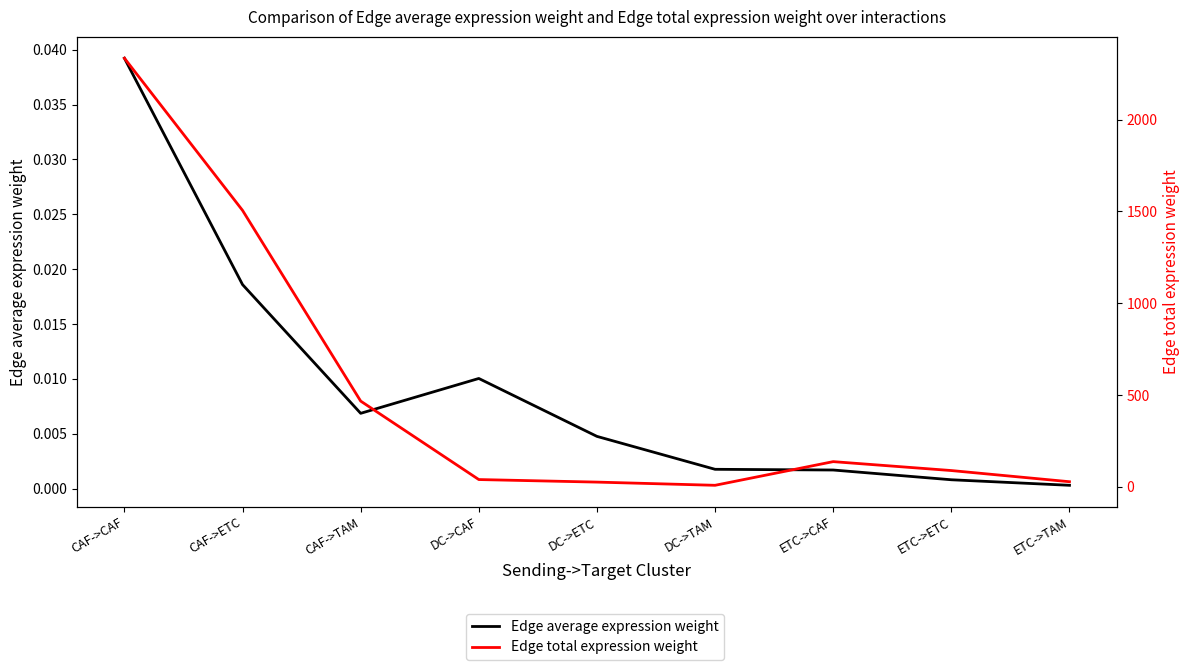

The Edge average expression weight series shows 0.0 at ETC->CAF. True or false?

False